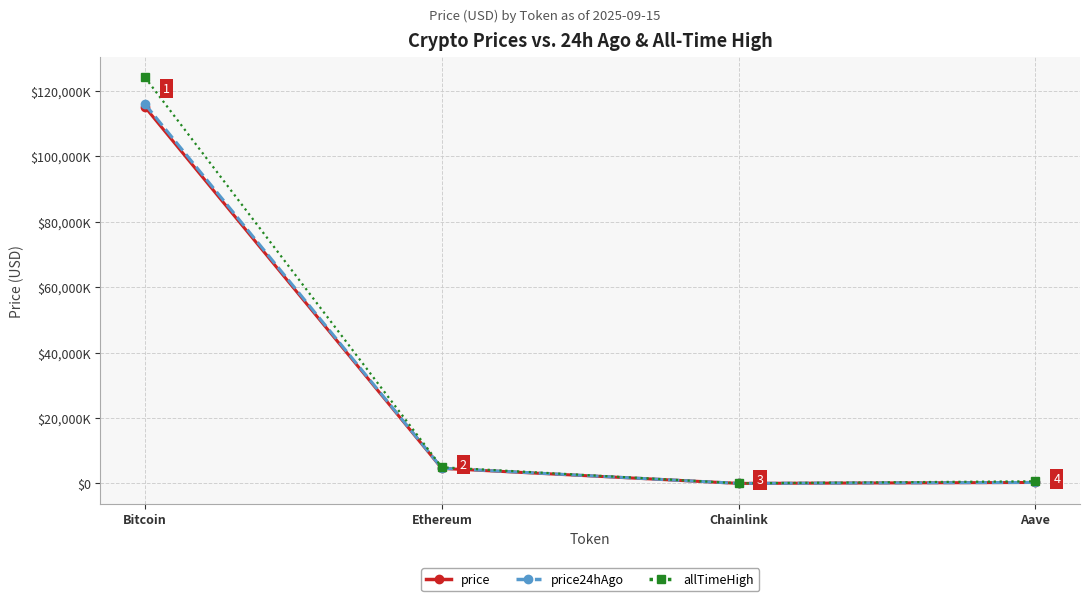

Is this an area chart (filled region under the line)?

No